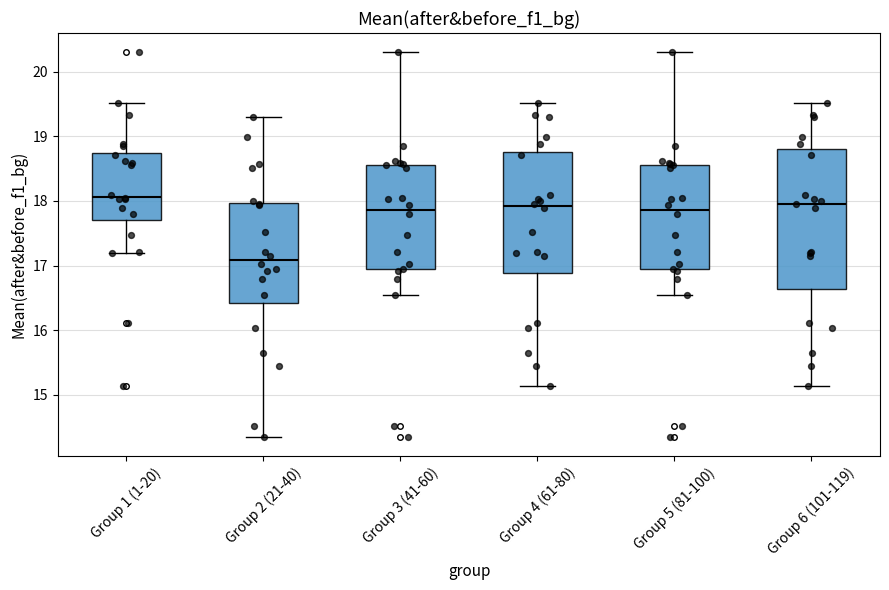

Reading left to right, transcribe this box plot: for each box, give where its median line is, the range the box spans, and where its two whiskers end, as read against the y-axis. The values are not printed on the chart, so give them approximately, as read against the axis.

Group 1 (1-20): median 18.1, box 17.7 to 18.7, whiskers 17.2 to 19.5
Group 2 (21-40): median 17.1, box 16.4 to 18.0, whiskers 14.4 to 19.3
Group 3 (41-60): median 17.9, box 16.9 to 18.6, whiskers 16.5 to 20.3
Group 4 (61-80): median 17.9, box 16.9 to 18.8, whiskers 15.1 to 19.5
Group 5 (81-100): median 17.9, box 16.9 to 18.6, whiskers 16.5 to 20.3
Group 6 (101-119): median 18.0, box 16.6 to 18.8, whiskers 15.1 to 19.5